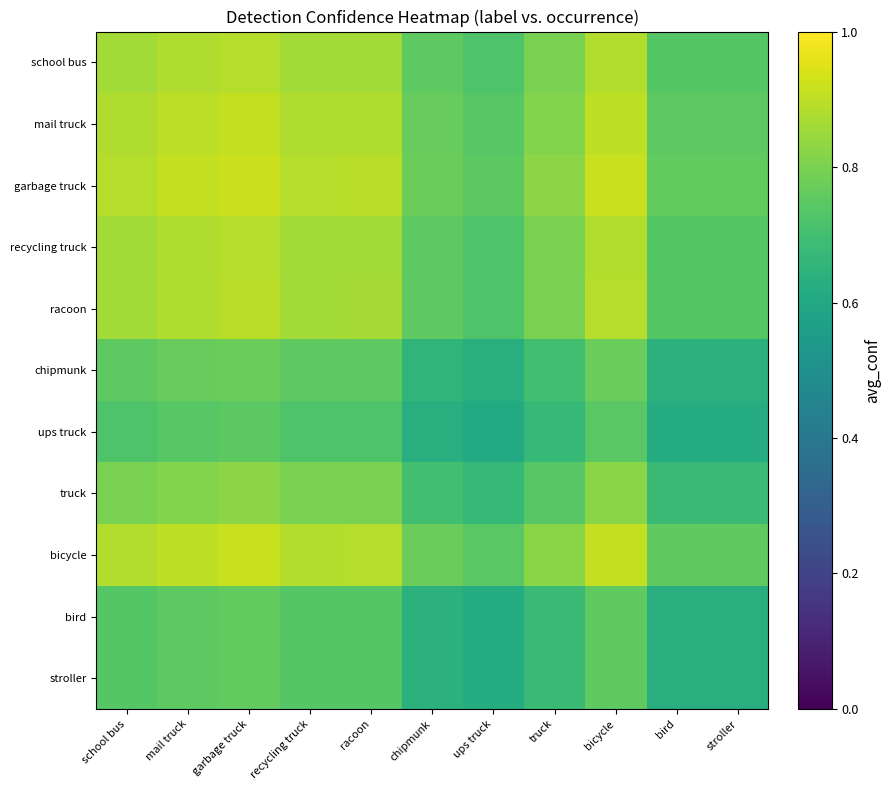

What is the minimum value shown in the chart?

0.6